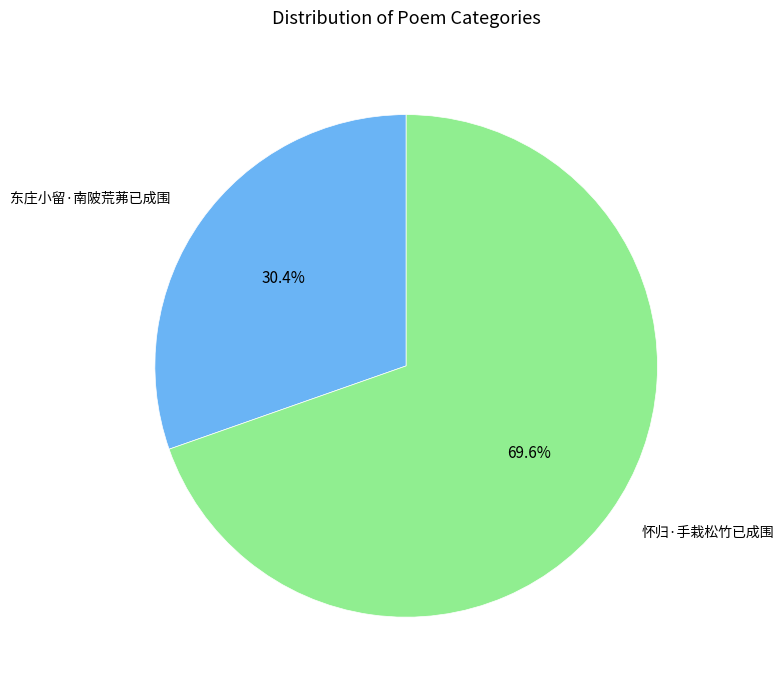

Does any single category account for the majority?

Yes